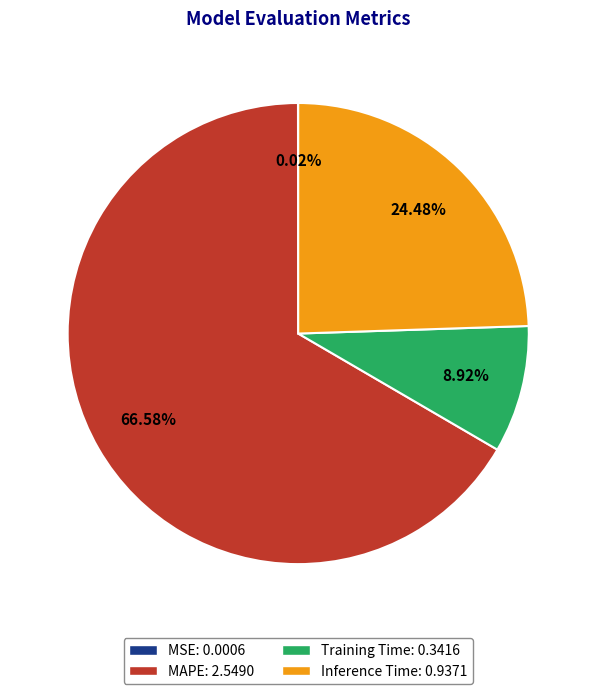

To the nearest percent, what is the combined percentage of MAPE and Training Time?

76%